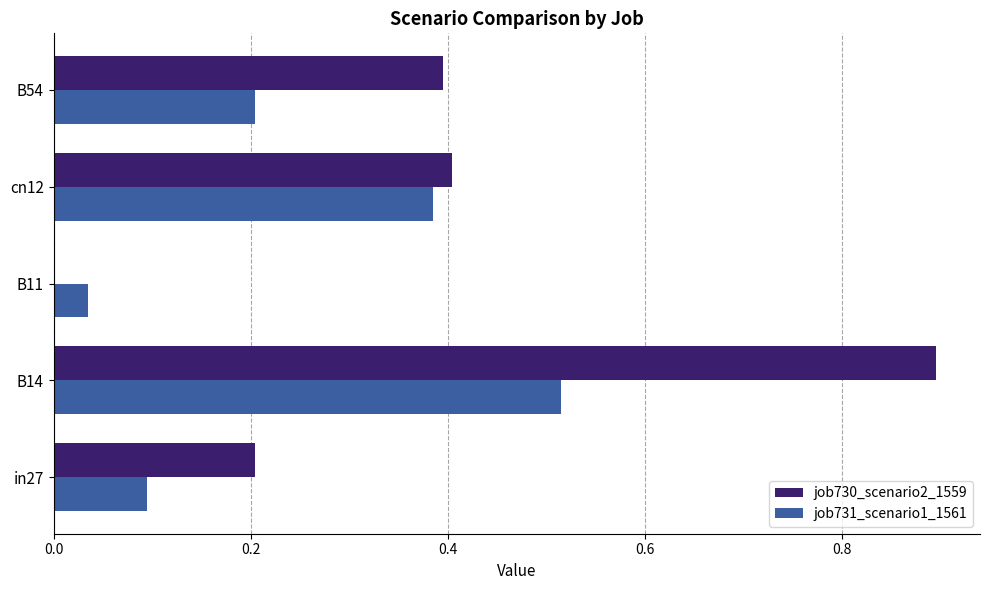

Which series has the largest total across all categories?

job730_scenario2_1559